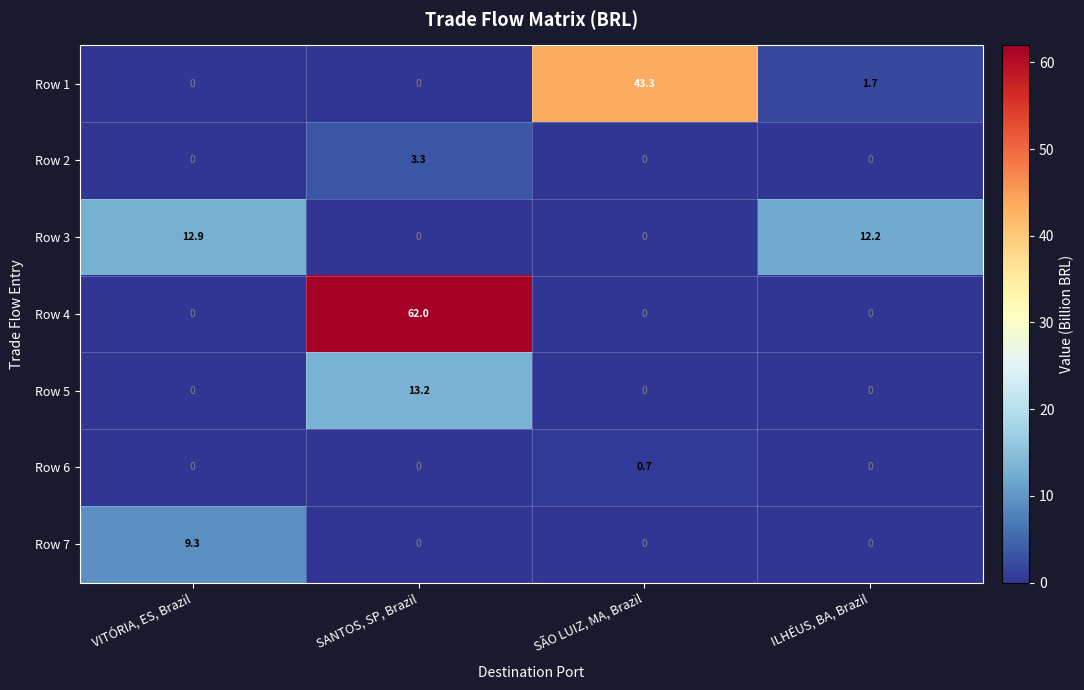

Read the Row 1 value at SÃO LUIZ, MA, Brazil.

43.3